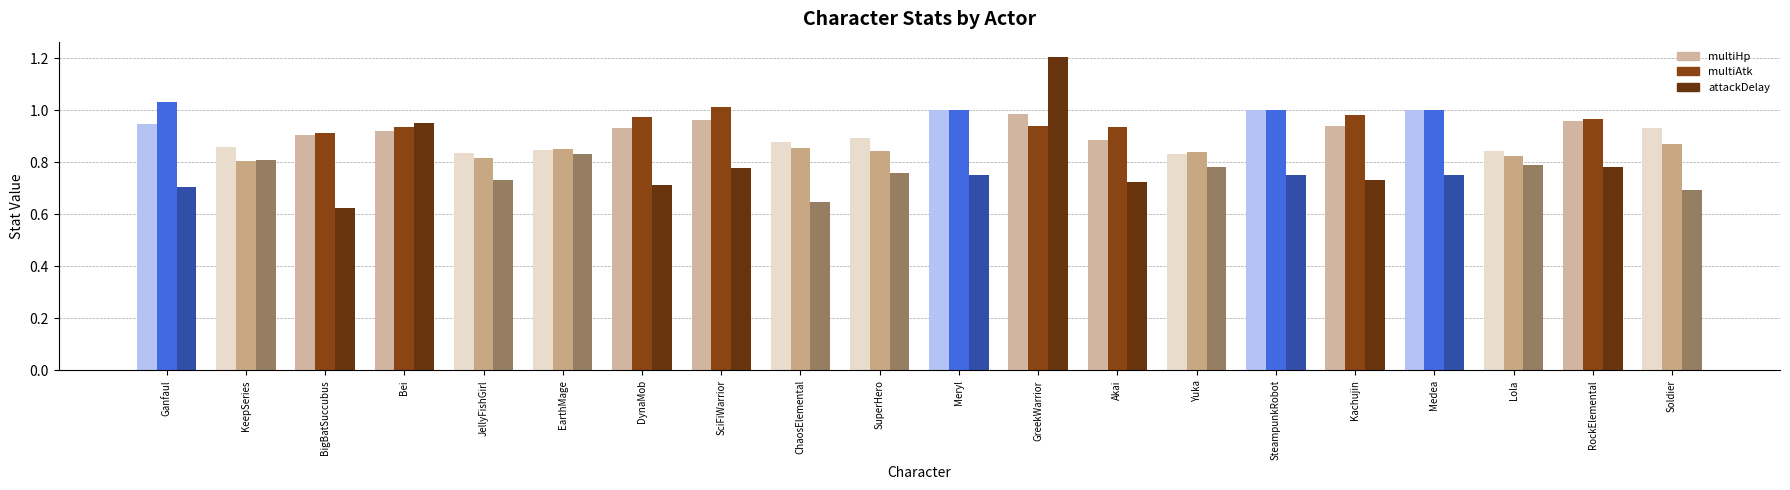

Reading left to right, what are all the values shown in this chart?

multiHp: Ganfaul=0.9	KeepSeries=0.9	BigBatSuccubus=0.9	Bei=0.9	JellyFishGirl=0.8	EarthMage=0.8	DynaMob=0.9	SciFiWarrior=1.0	ChaosElemental=0.9	SuperHero=0.9	Meryl=1.0	GreekWarrior=1.0	Akai=0.9	Yuka=0.8	SteampunkRobot=1.0	Kachujin=0.9	Medea=1.0	Lola=0.8	RockElemental=1.0	Soldier=0.9
multiAtk: Ganfaul=1.0	KeepSeries=0.8	BigBatSuccubus=0.9	Bei=0.9	JellyFishGirl=0.8	EarthMage=0.9	DynaMob=1.0	SciFiWarrior=1.0	ChaosElemental=0.9	SuperHero=0.8	Meryl=1.0	GreekWarrior=0.9	Akai=0.9	Yuka=0.8	SteampunkRobot=1.0	Kachujin=1.0	Medea=1.0	Lola=0.8	RockElemental=1.0	Soldier=0.9
attackDelay: Ganfaul=0.7	KeepSeries=0.8	BigBatSuccubus=0.6	Bei=1.0	JellyFishGirl=0.7	EarthMage=0.8	DynaMob=0.7	SciFiWarrior=0.8	ChaosElemental=0.6	SuperHero=0.8	Meryl=0.8	GreekWarrior=1.2	Akai=0.7	Yuka=0.8	SteampunkRobot=0.8	Kachujin=0.7	Medea=0.8	Lola=0.8	RockElemental=0.8	Soldier=0.7